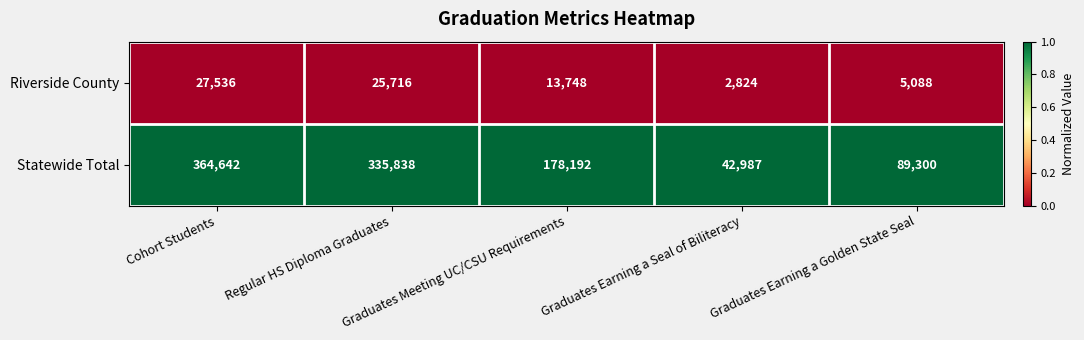

Which series has the largest range (max minus min)?

Statewide Total